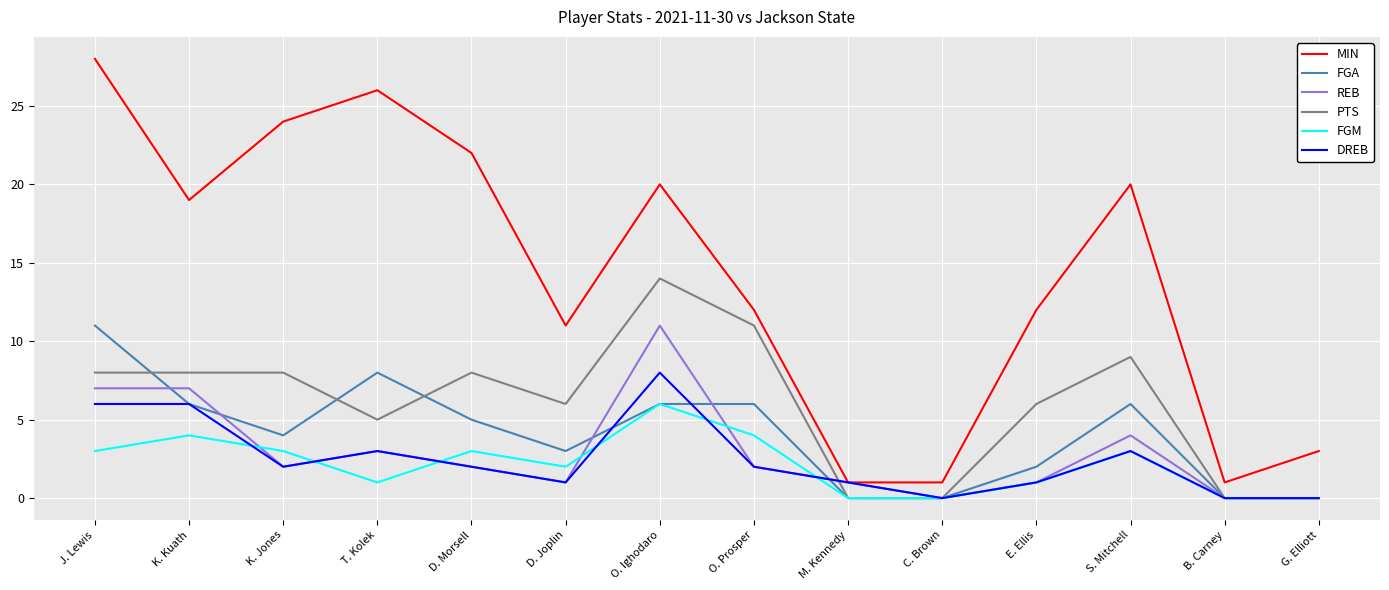

Which series has the largest total across all categories?

MIN